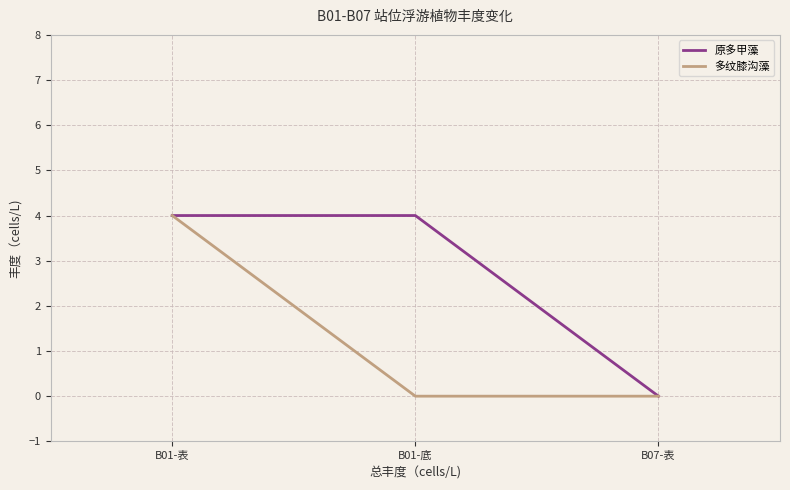

At B01-底, list the series in order from largest to smallest.

原多甲藻, 多纹膝沟藻